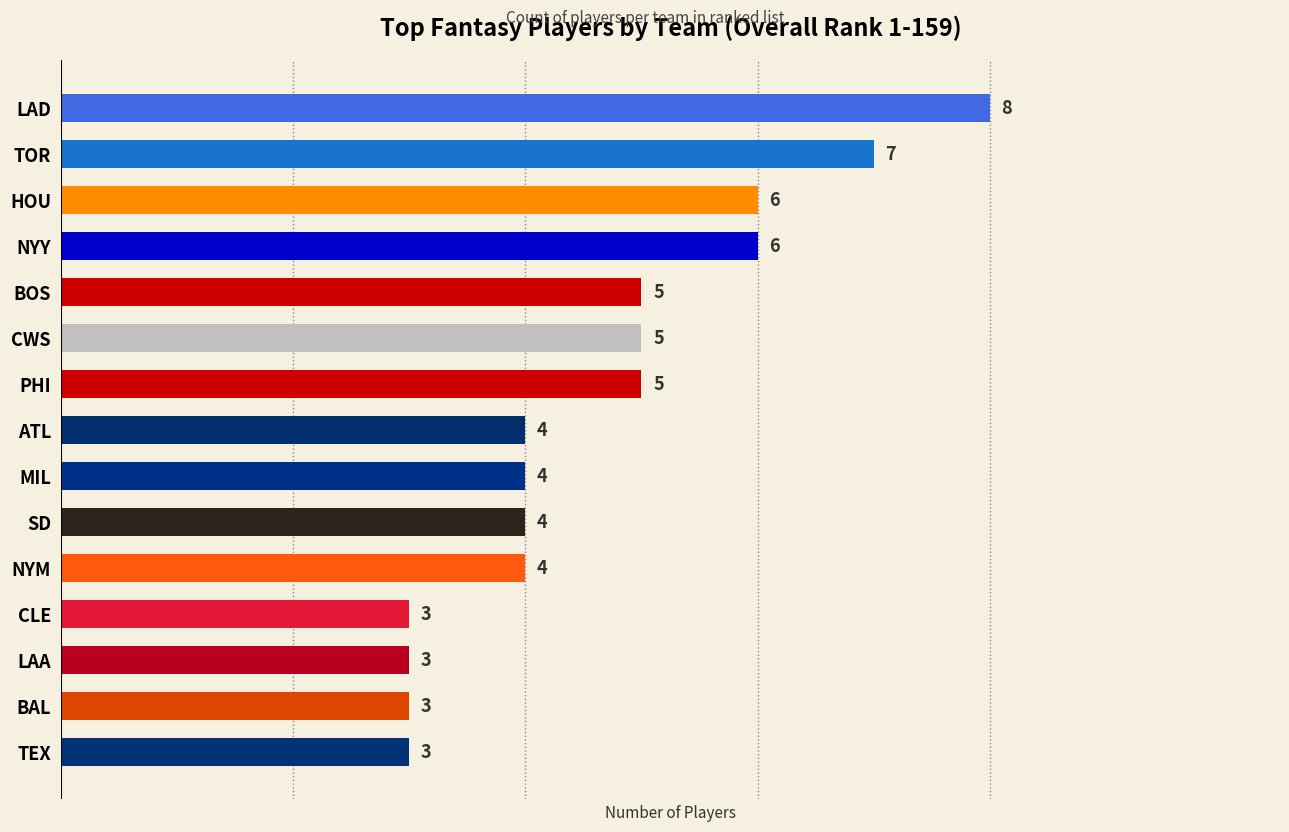

True or false: the data shows 5 at PHI.

True